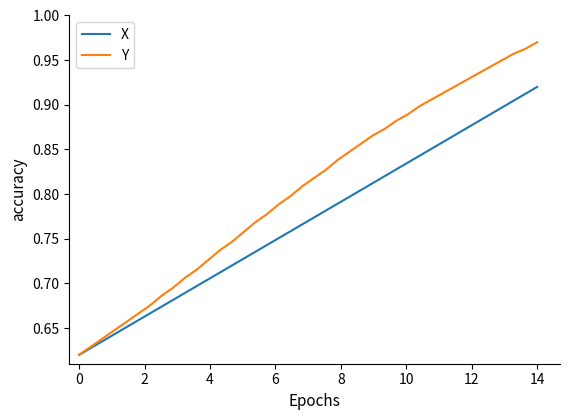

Which series has the largest total across all categories?

Y